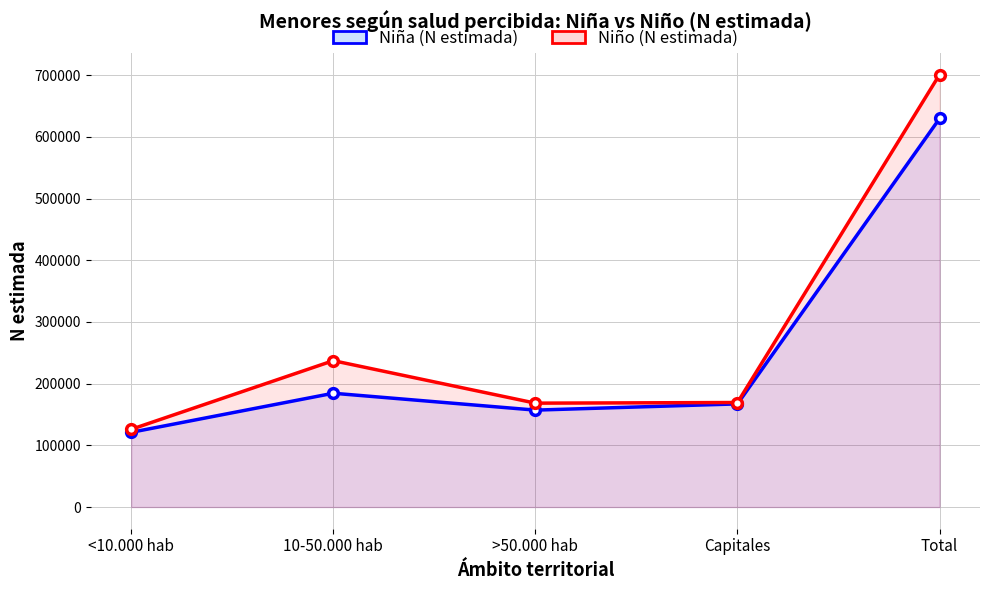

Which label corresponds to the largest value in the chart?

Total